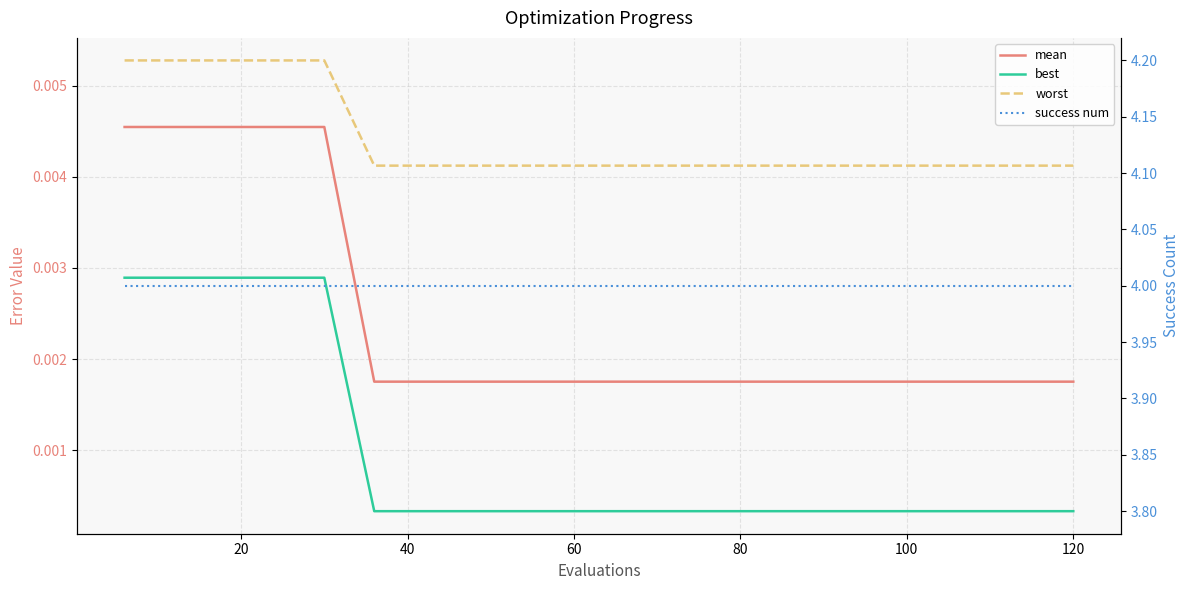

Is it true that mean equals 0.0 at 120?

False